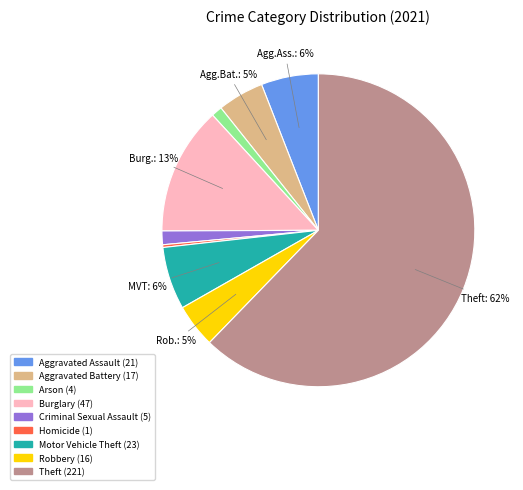

Combined, do Theft and Aggravated Battery account for over 50%?

Yes